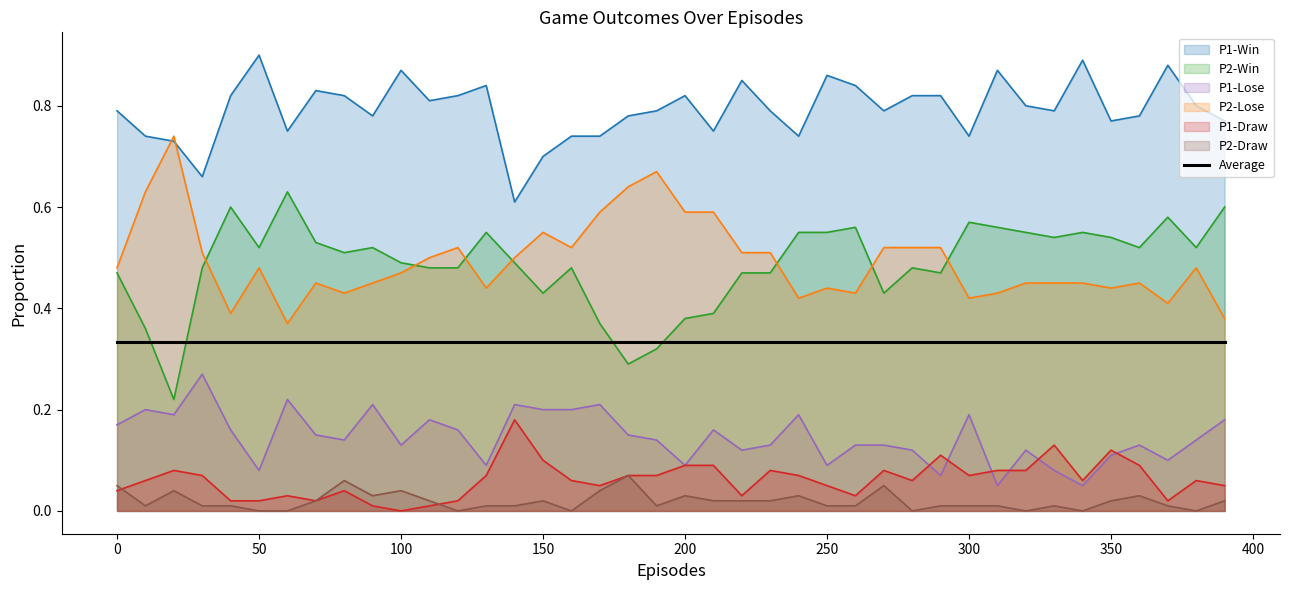

How many intersections are there between P2-Lose and P1-Win?

2